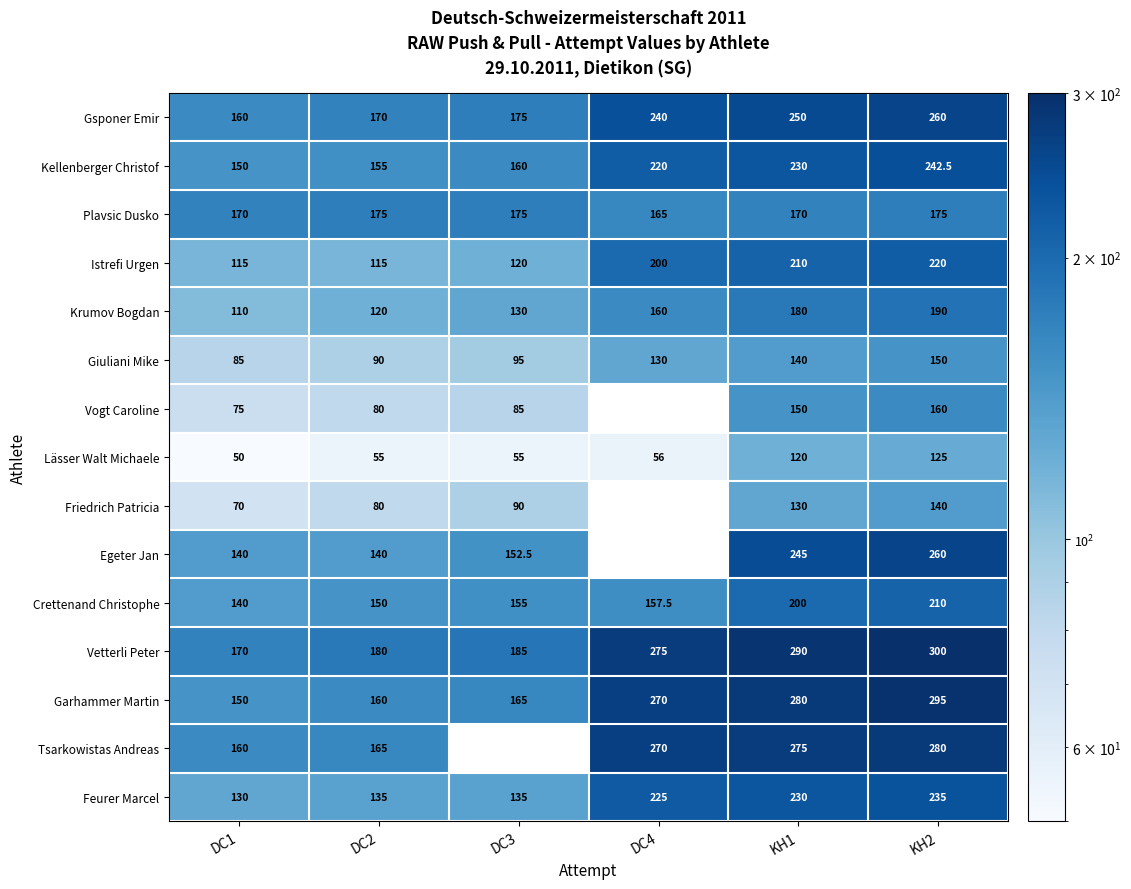

The value of Feurer Marcel at DC4 is 62.1. True or false?

False